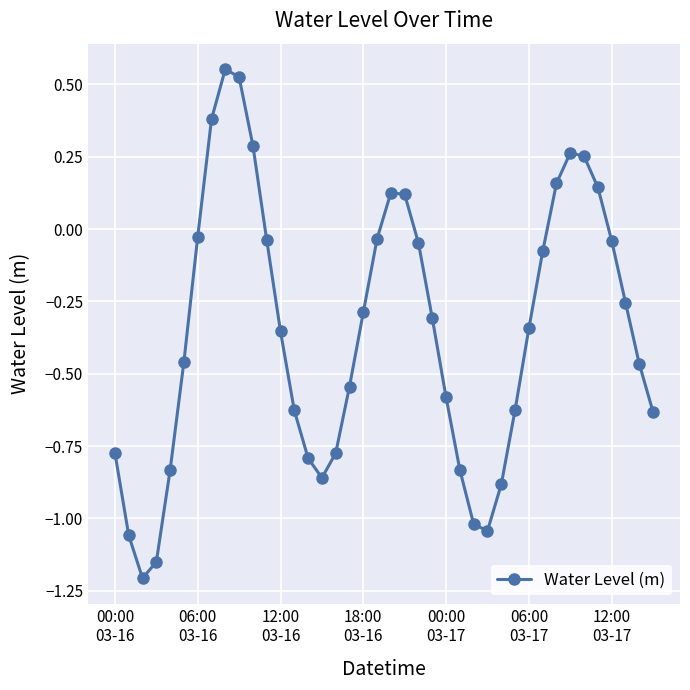

How many lines are shown in the chart?

1